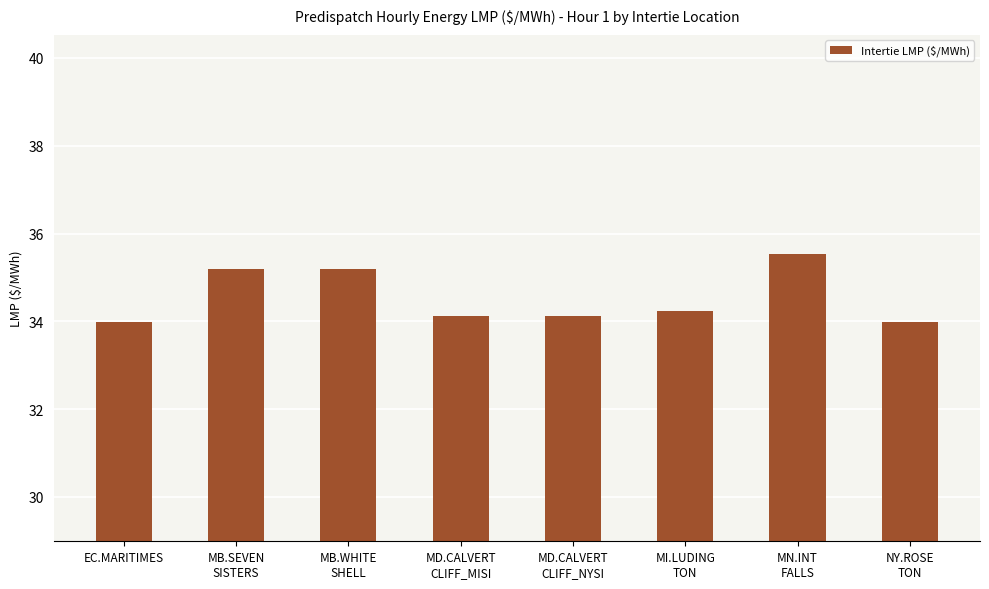

Approximately how many times larger is the value at EC.MARITIMES compared to NY.ROSE
TON?

1.0